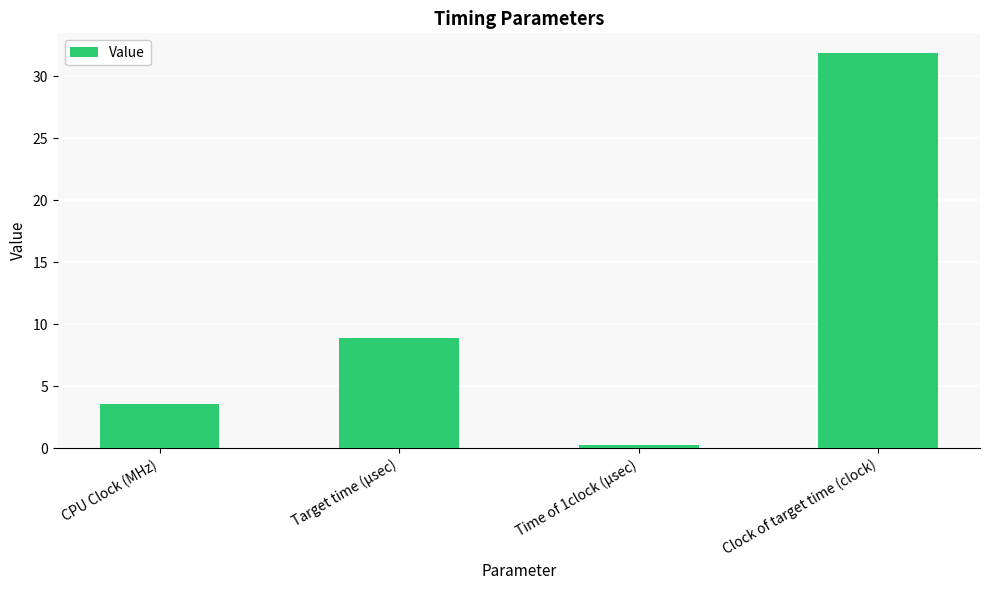

What is the change in value from CPU Clock (MHz) to Time of 1clock (μsec)?

-3.3